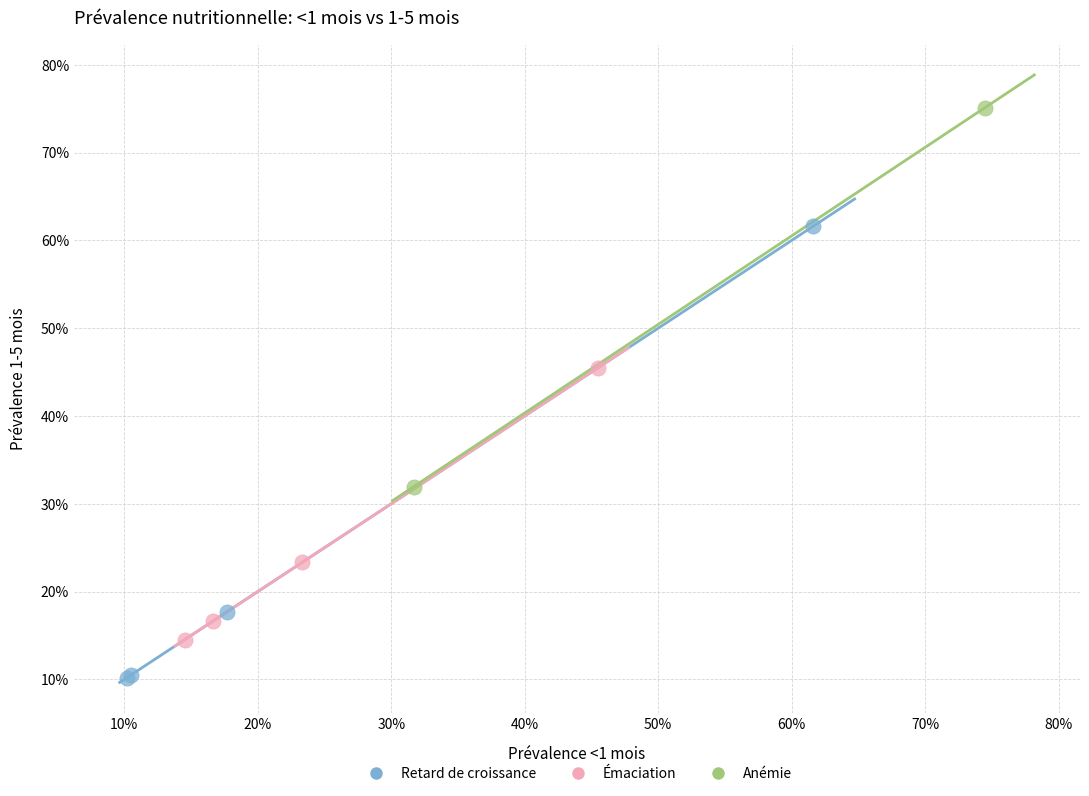

What are all the series names shown in the legend?

Retard de croissance, Émaciation, Anémie